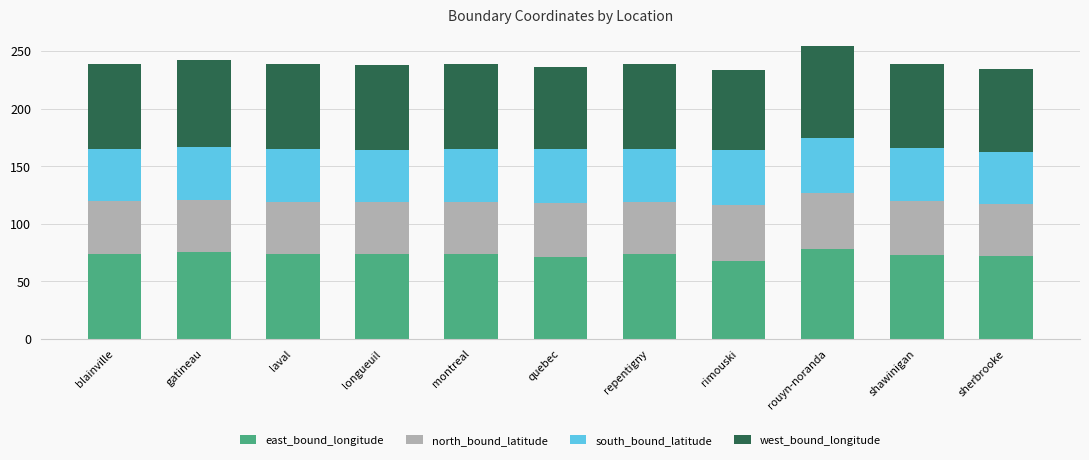

What value does the east_bound_longitude series have at longueuil?

73.3